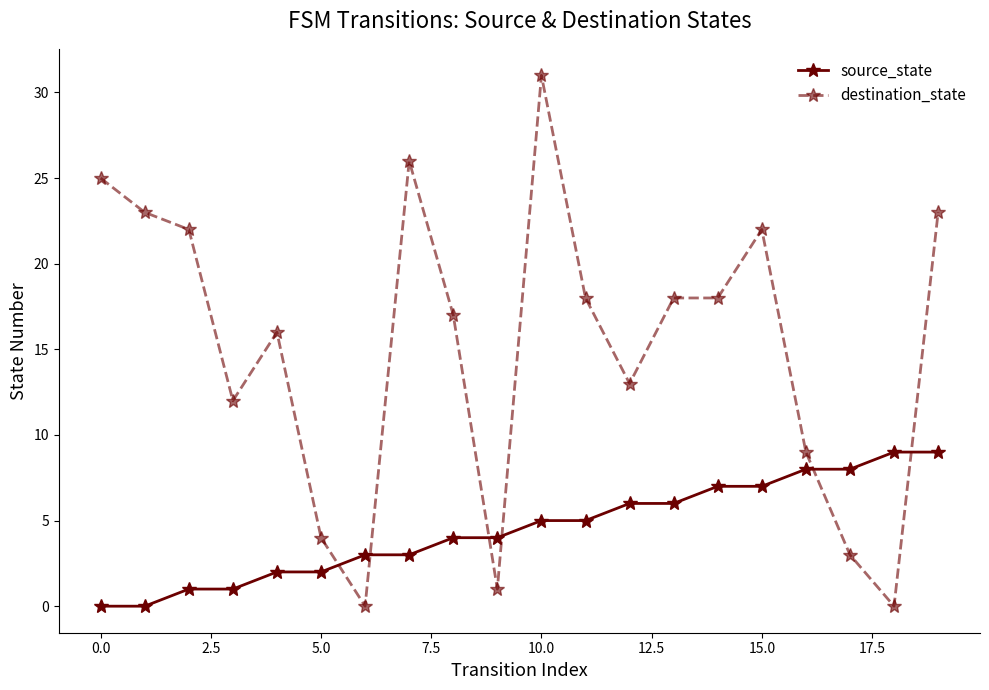

What is the average value of the destination_state series?

15